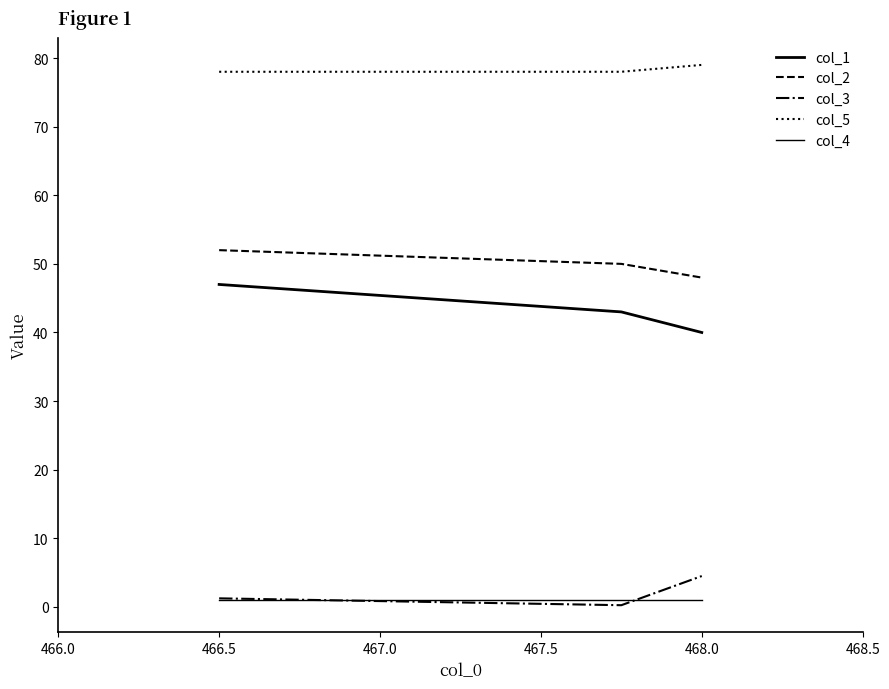

What is the average value of the col_2 series?

50.0